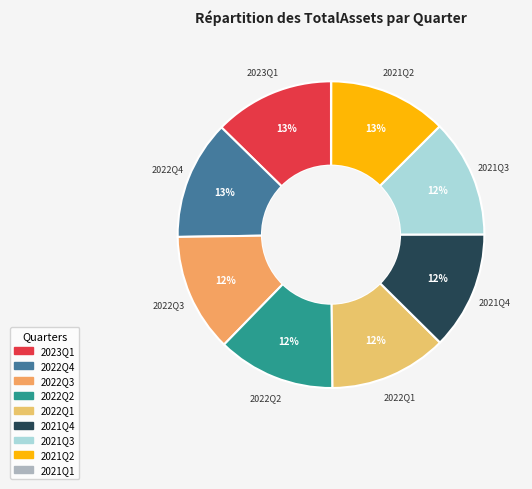

To the nearest percent, what is the difference between the largest and smallest slice percentages?

13%